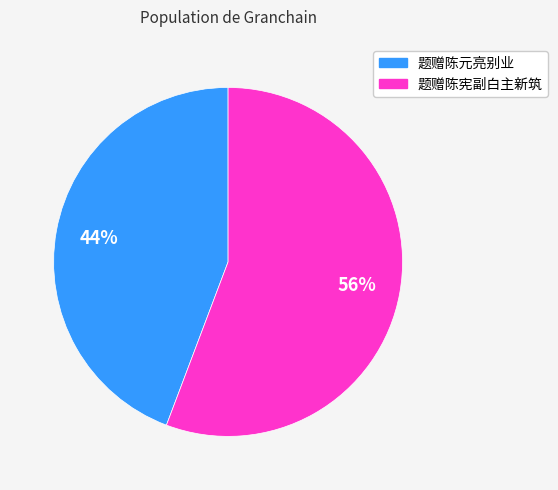

How many slices are in this pie chart?

2